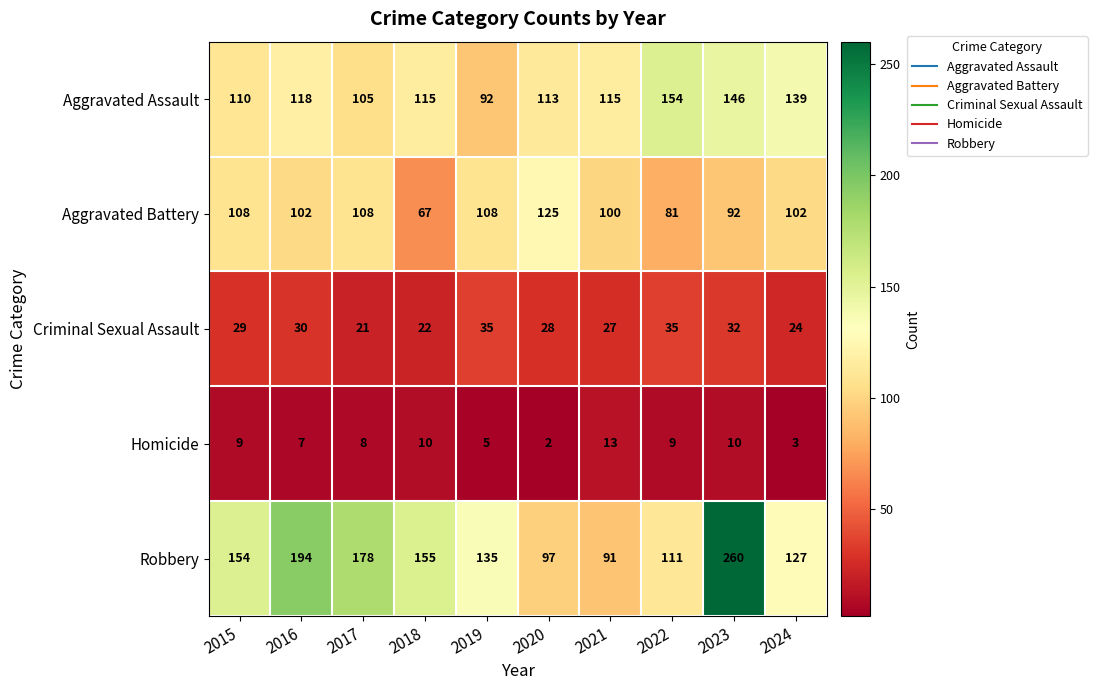

What is the difference between the Homicide values at 2021 and 2017?

5